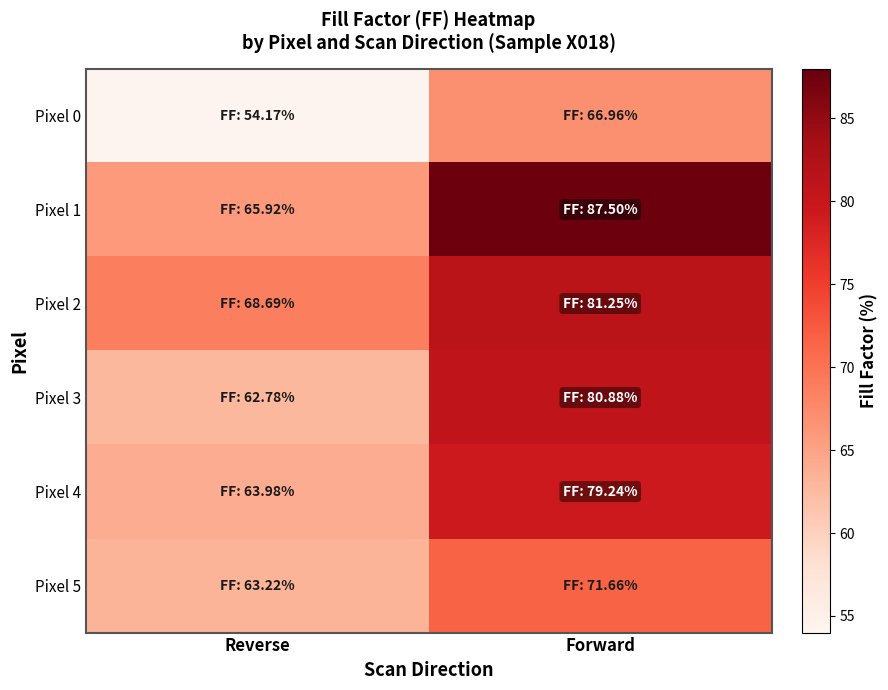

How many distinct data groups are displayed?

6